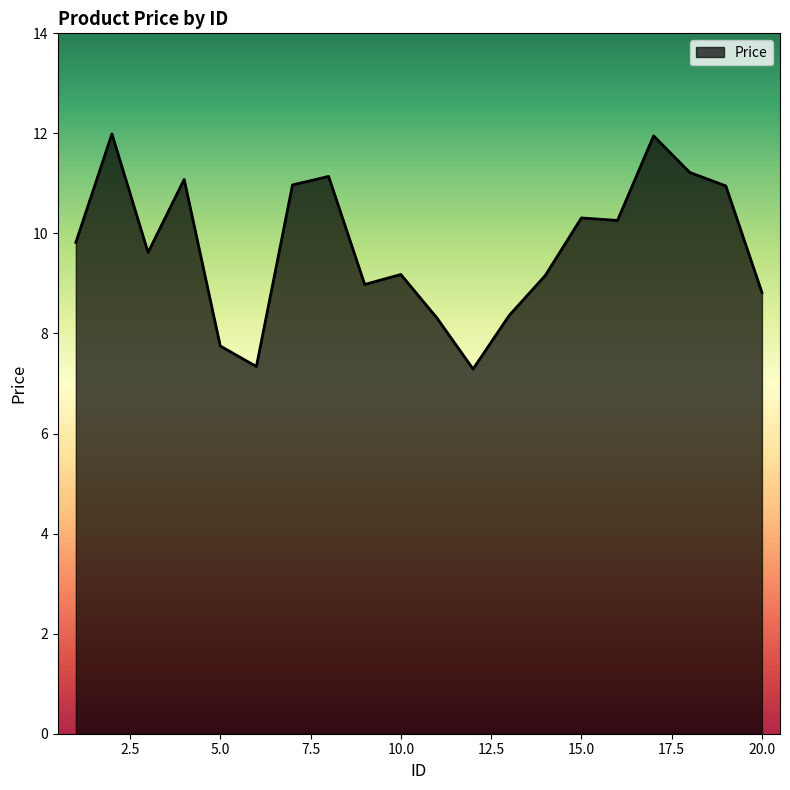

Does the chart display data point markers on the line(s)?

No